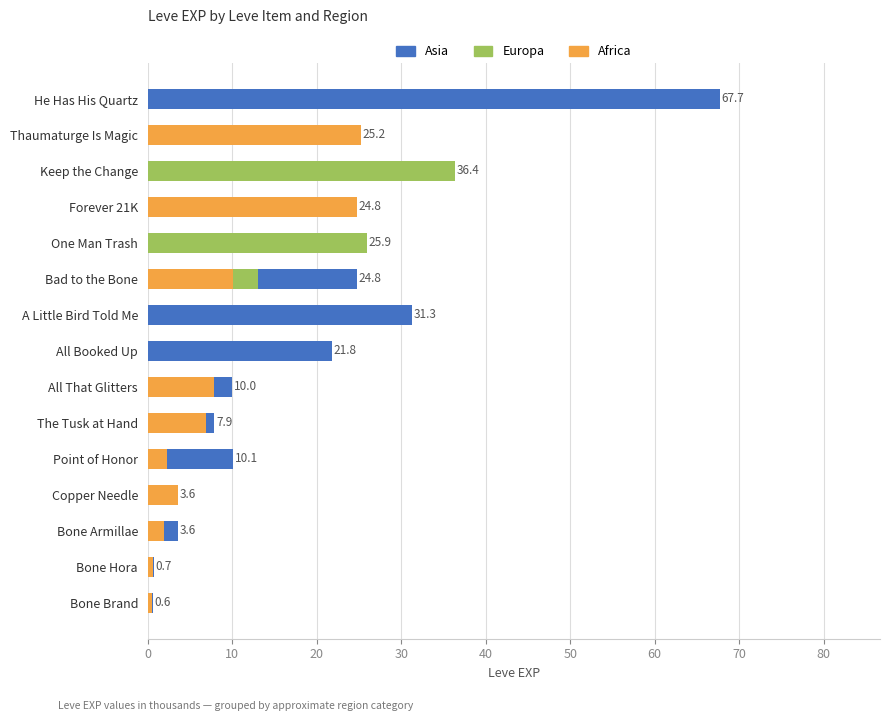

Is the value of Europa at Point of Honor greater than the value of Africa at Point of Honor?

No